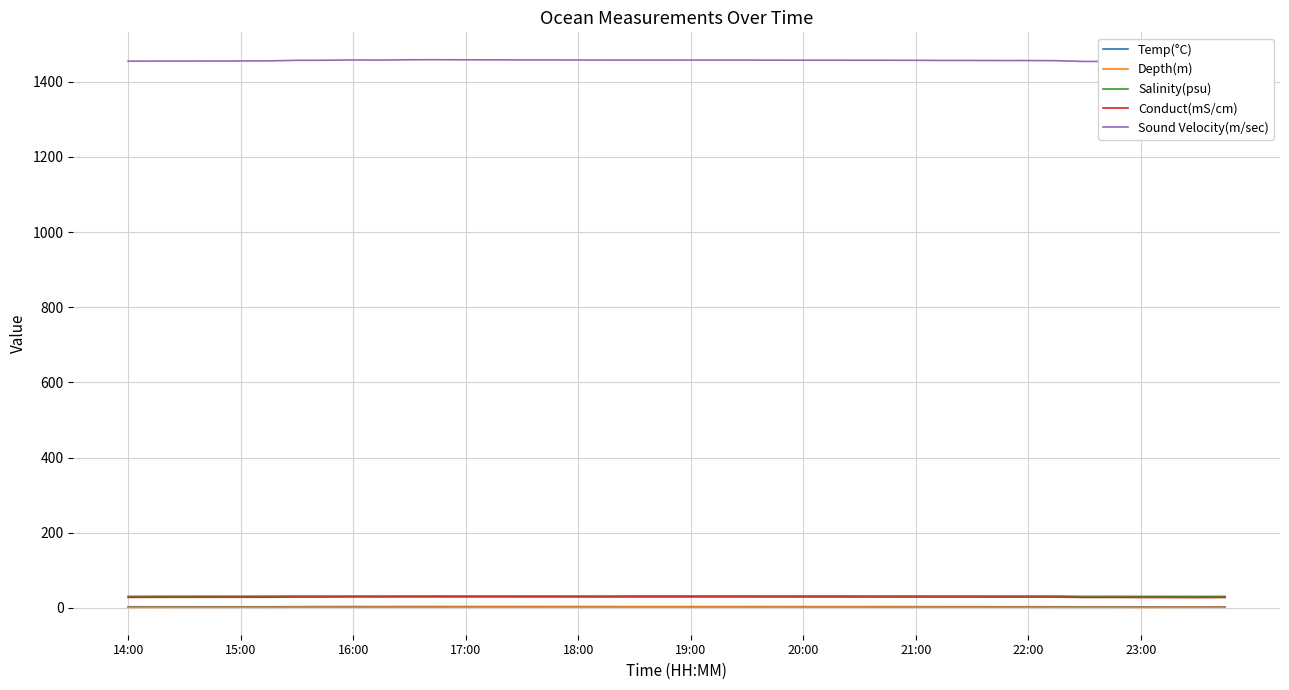

True or false: Temp(°C) has a value of 3.0 at 25.

True